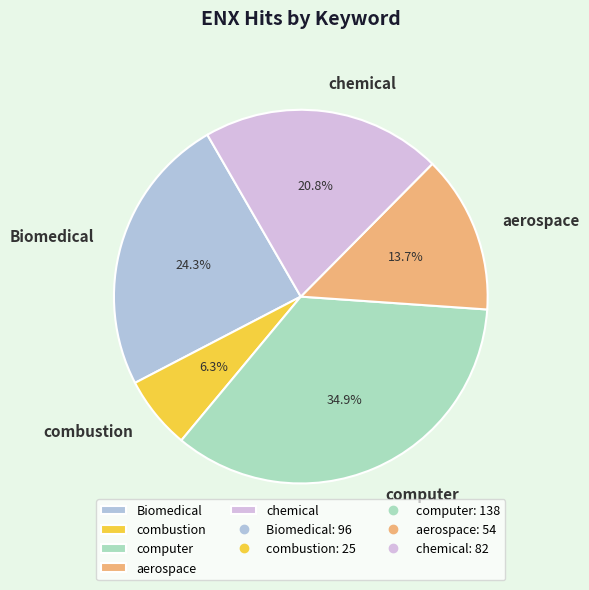

What percentage is NOT represented by chemical?

79.2%